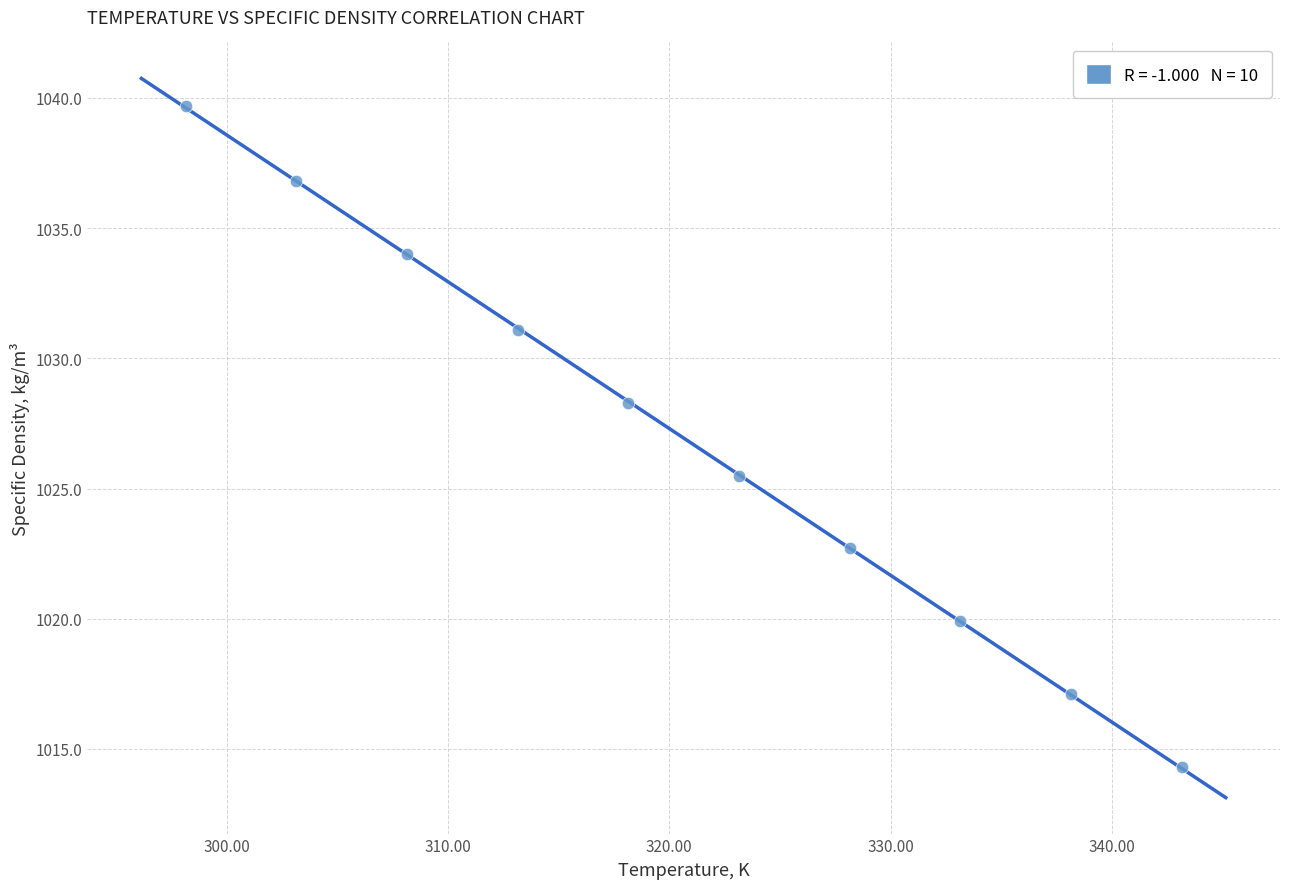

What is the average Y value?

1026.9